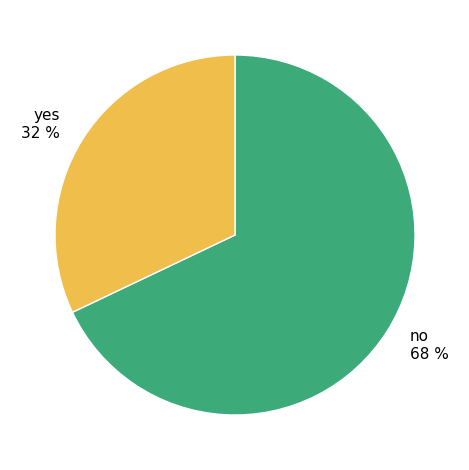

To the nearest percent, what is the difference between the no and yes slice percentages?

36%